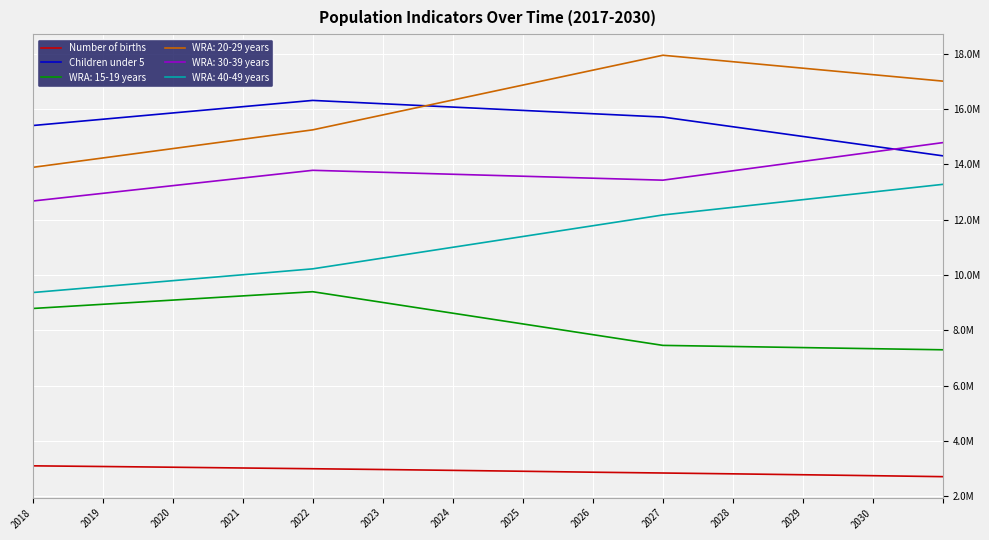

Which series has the largest range (max minus min)?

WRA: 20-29 years